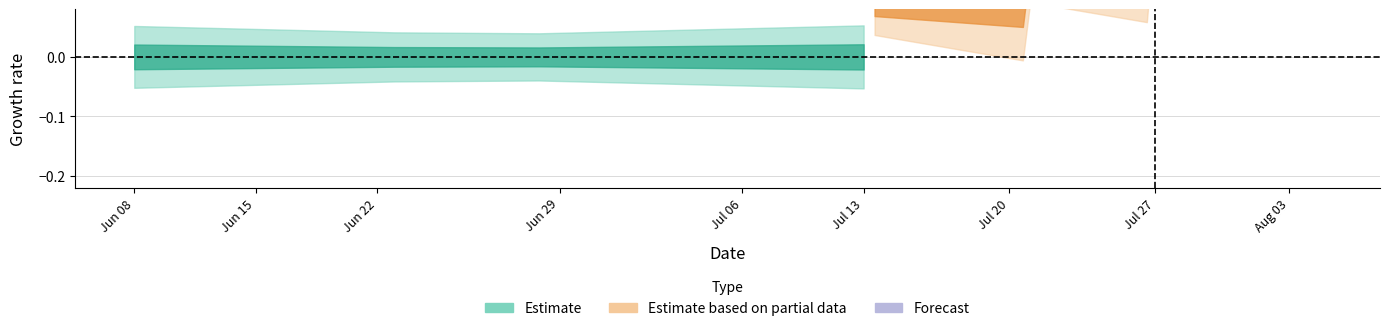

Is this an area chart (filled region under the line)?

No